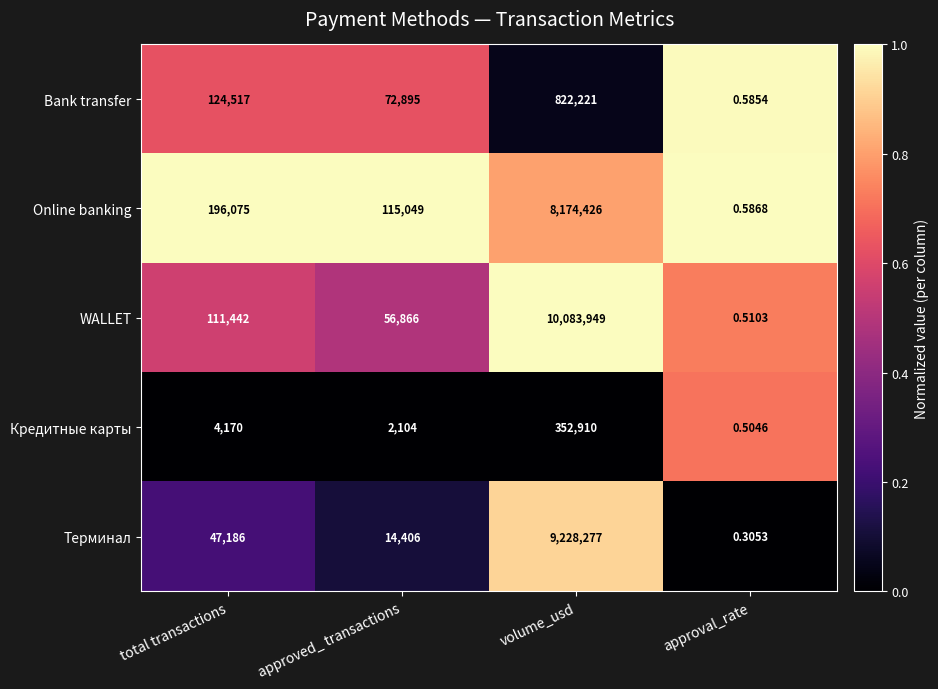

Which label corresponds to the smallest value in the chart?

approval_rate